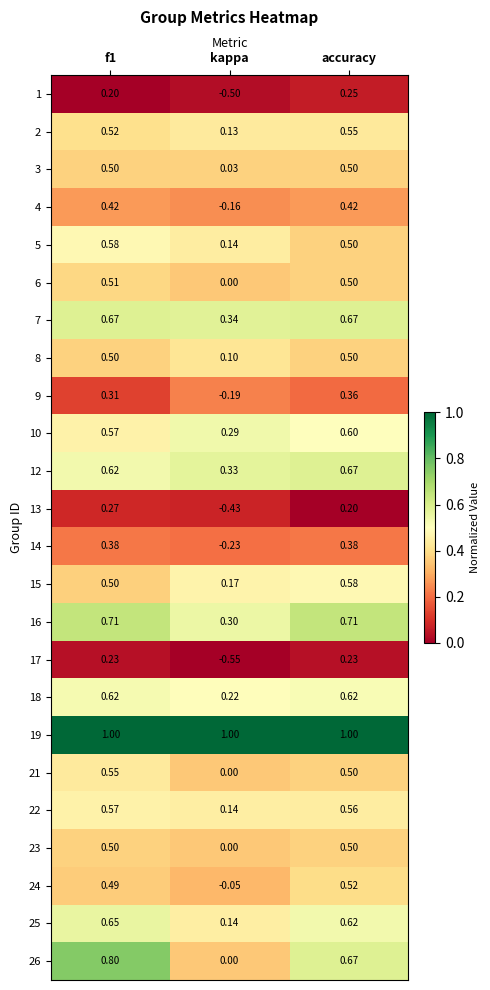

Which label corresponds to the smallest value in the chart?

kappa